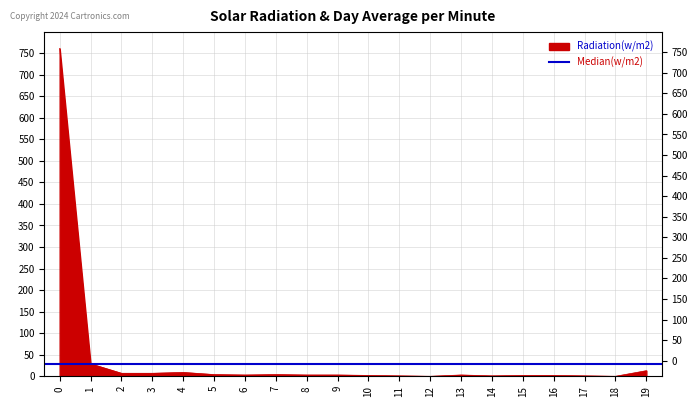

What is the difference between the second highest and minimum values?

29